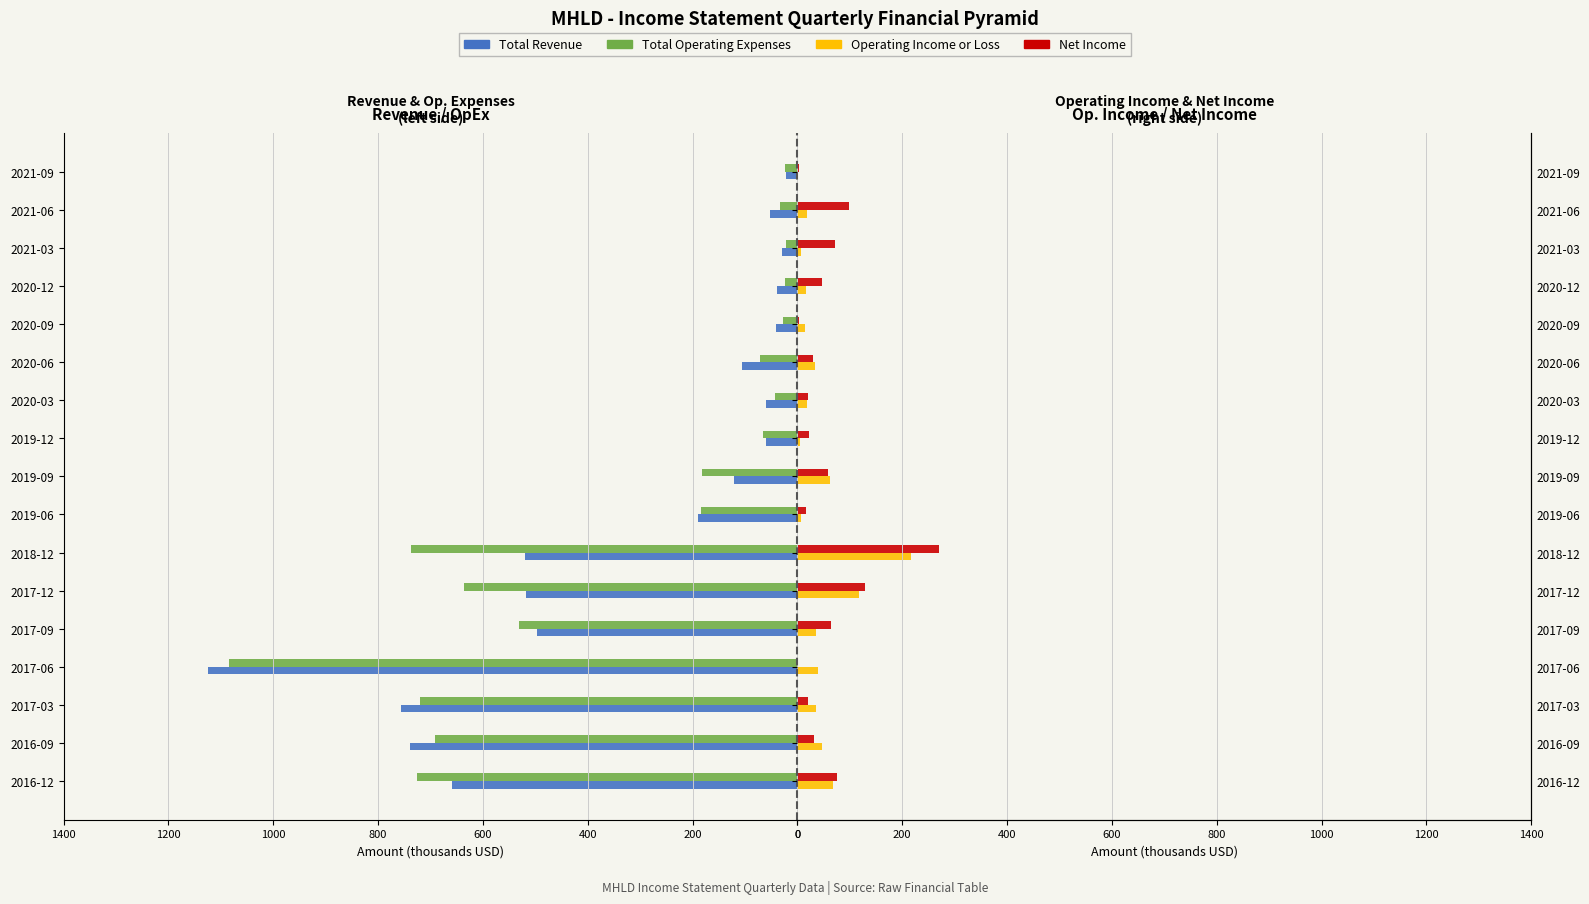

What is the smallest value displayed?

-1123.6